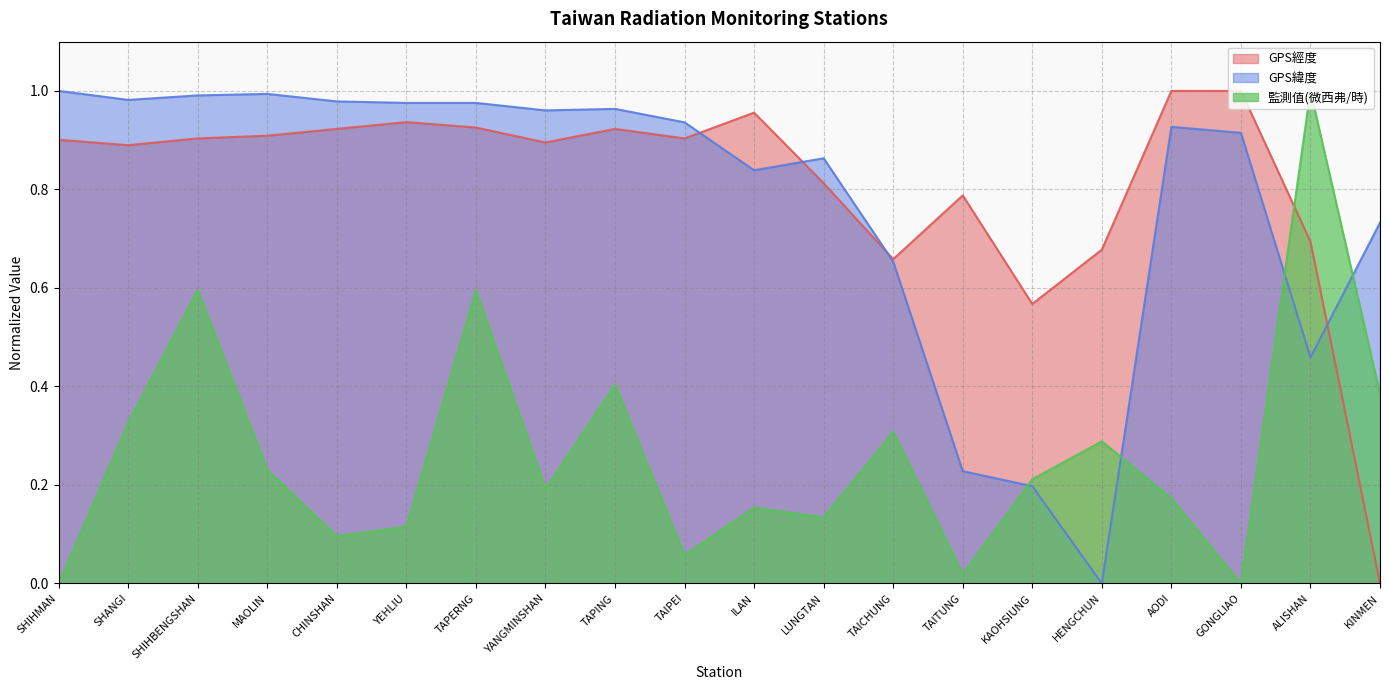

How many interior local peaks does the GPS緯度 series have?

4